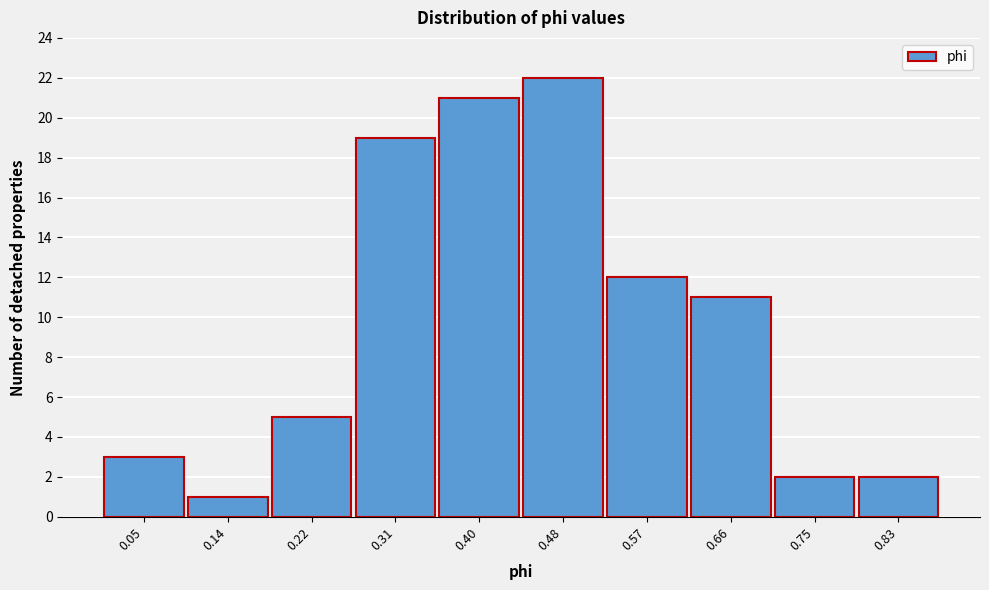

Reading left to right, list all the values displayed in this chart.

0.05=3	0.14=1	0.22=5	0.31=19	0.40=21	0.48=22	0.57=12	0.66=11	0.75=2	0.83=2